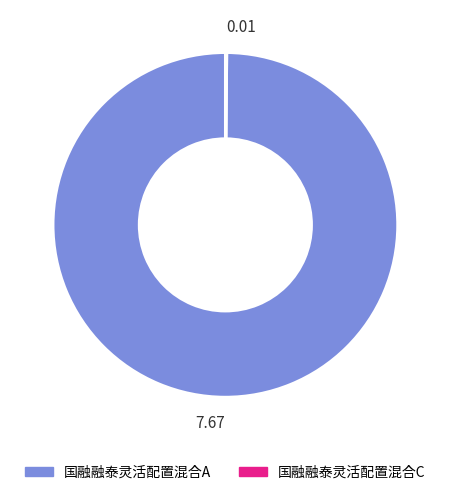

Which category accounts for the majority?

7.67